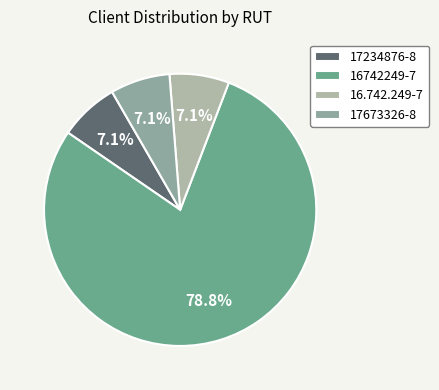

To the nearest percent, what percentage of the pie is 17673326-8?

7%